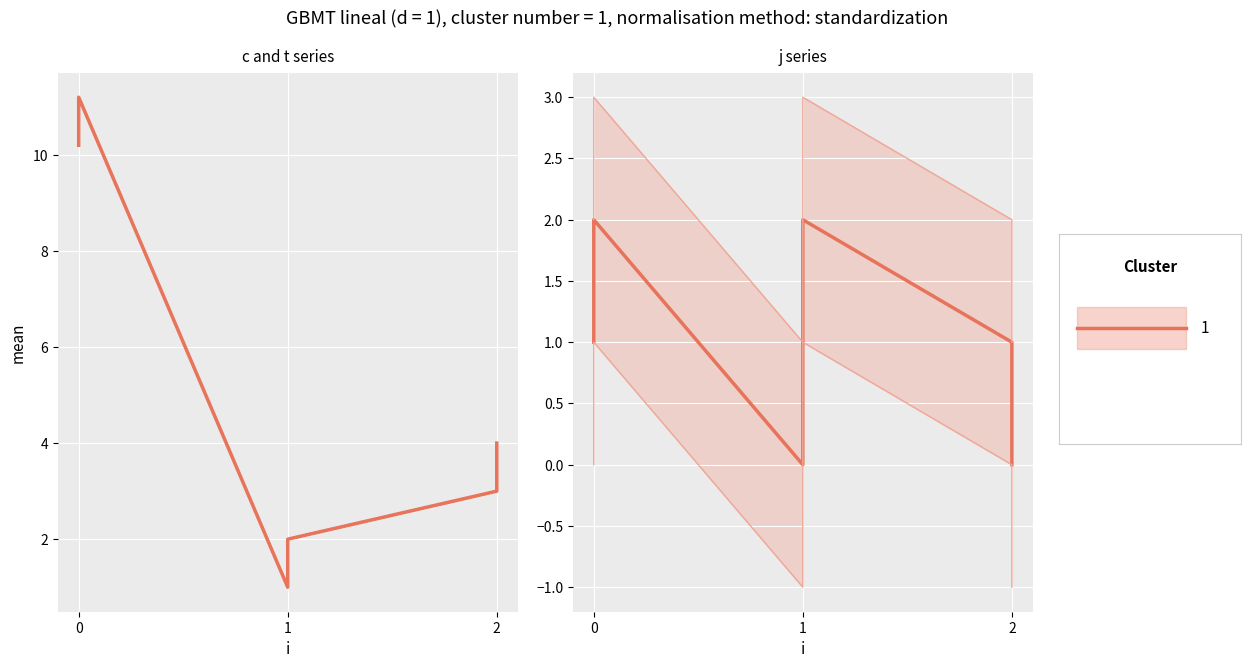

What is the difference between the maximum and second lowest values in the j upper series?

2.0